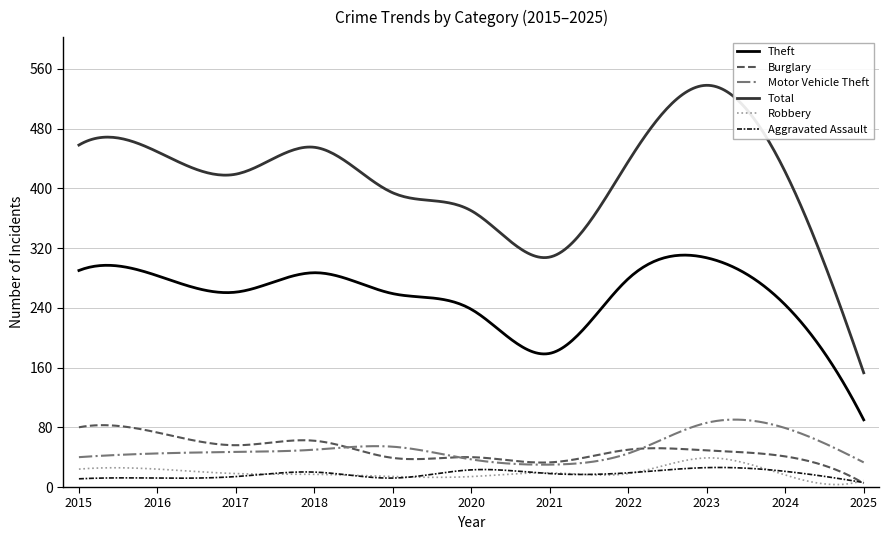

True or false: Robbery and Total cross at least once.

False